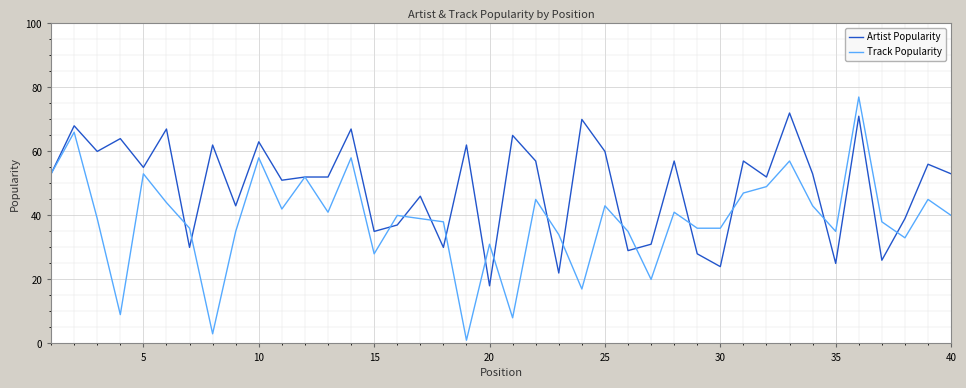

What is the highest value of the Artist Popularity series?

72